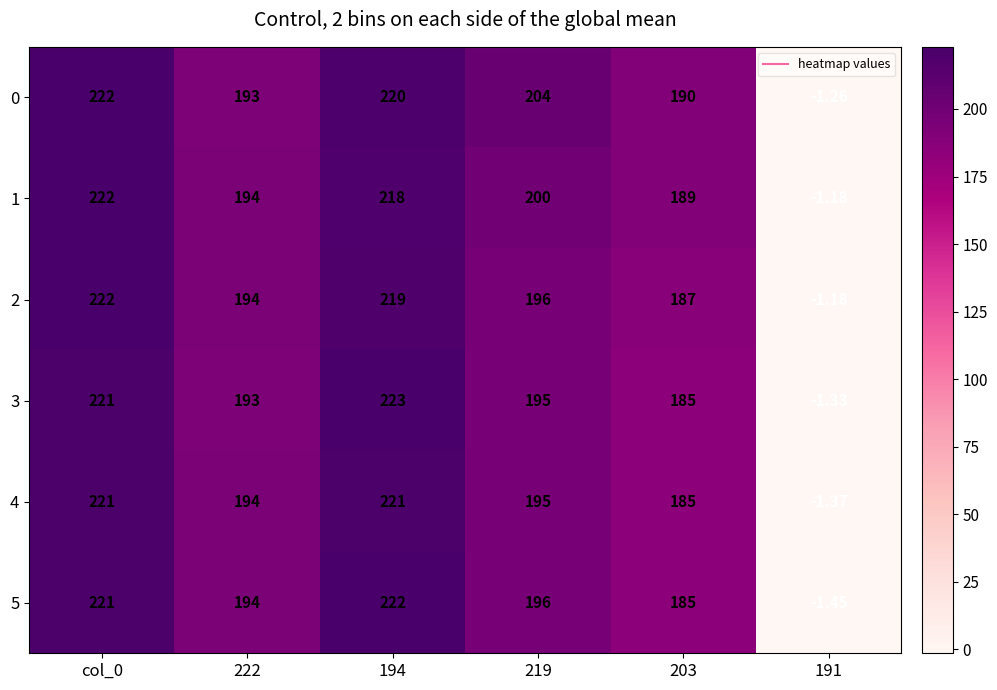

What is the total value across all series at col_0?

1329.0